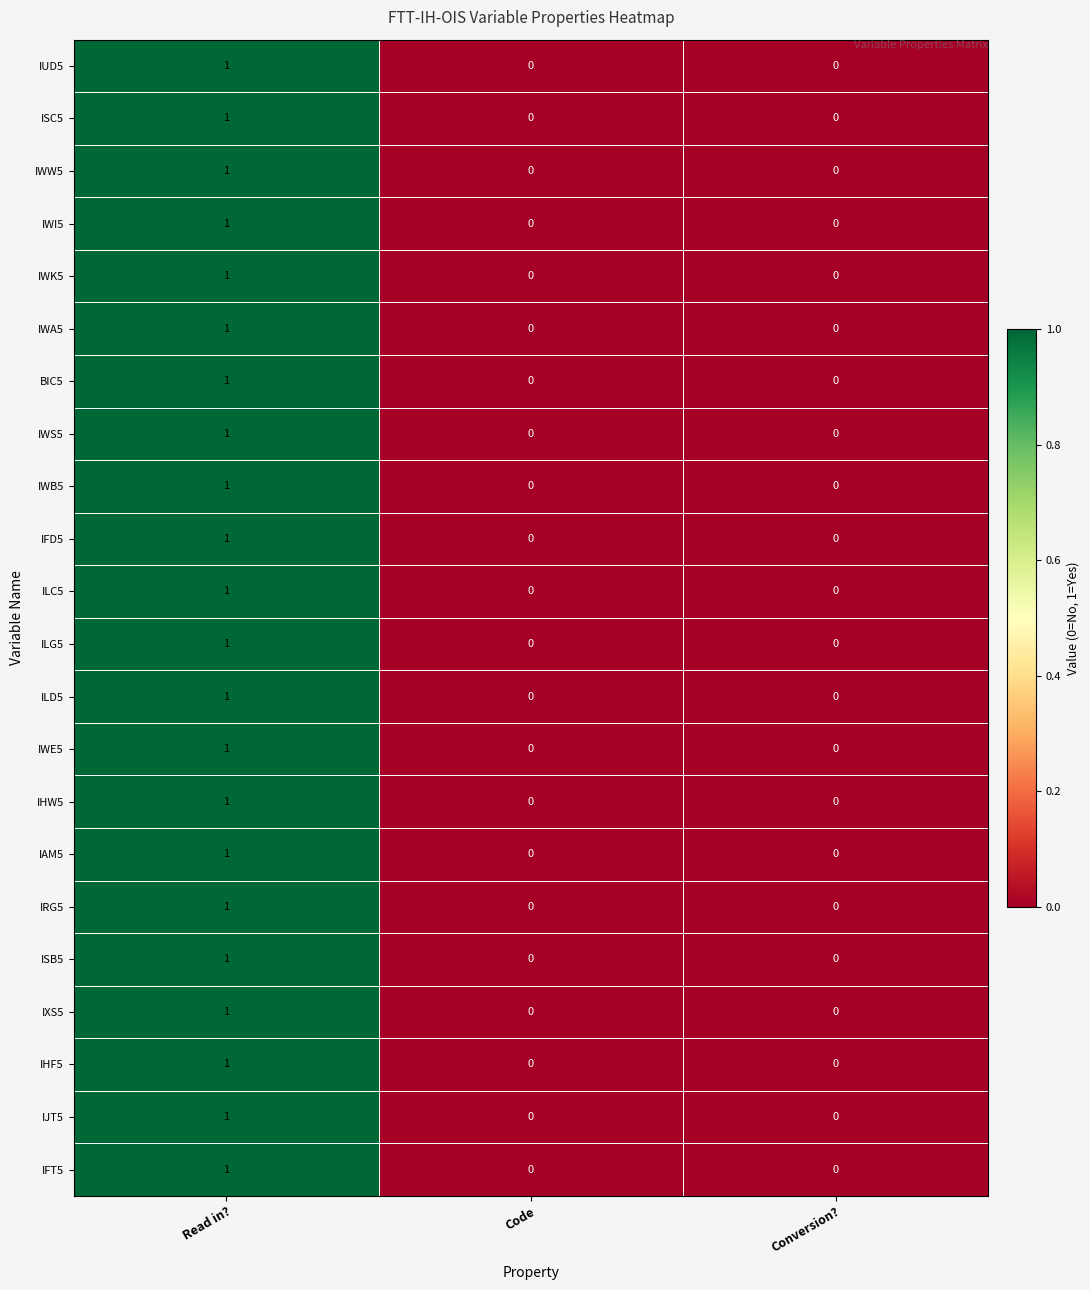

The value of IXS5 at Code is 0. True or false?

True